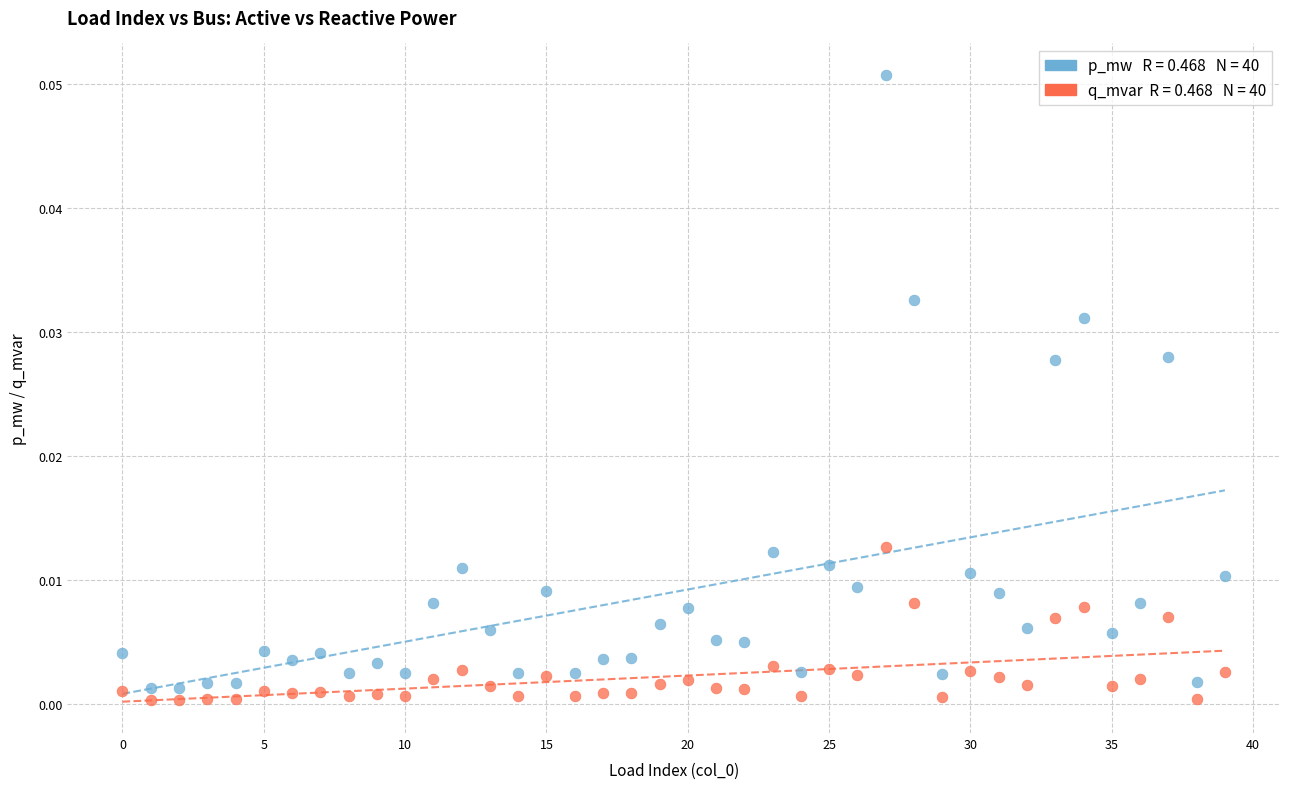

How many data points are displayed?

80